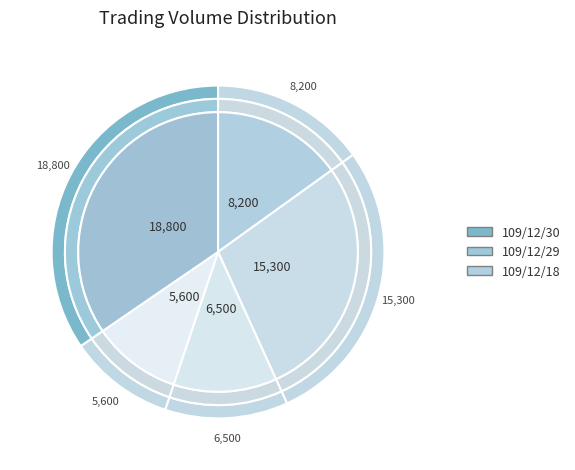

To the nearest percent, what percentage of the pie is 109/12/30?

35%